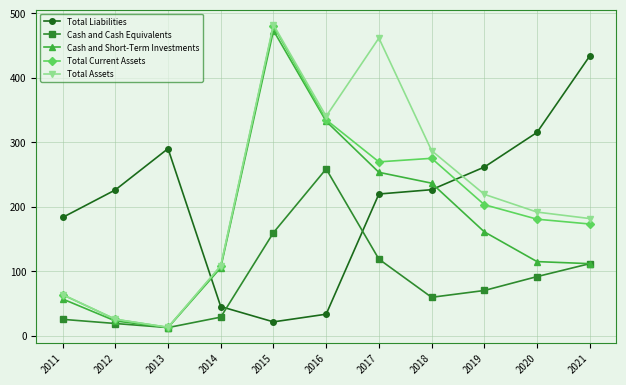

The value of Cash and Short-Term Investments at 2011 is 33.5. True or false?

False